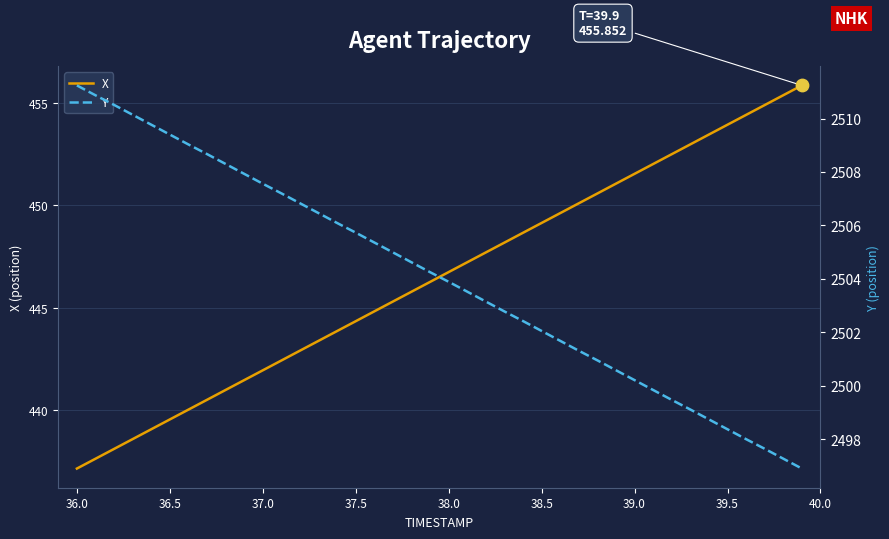

At how many categories does at least one series exceed 1999?

40